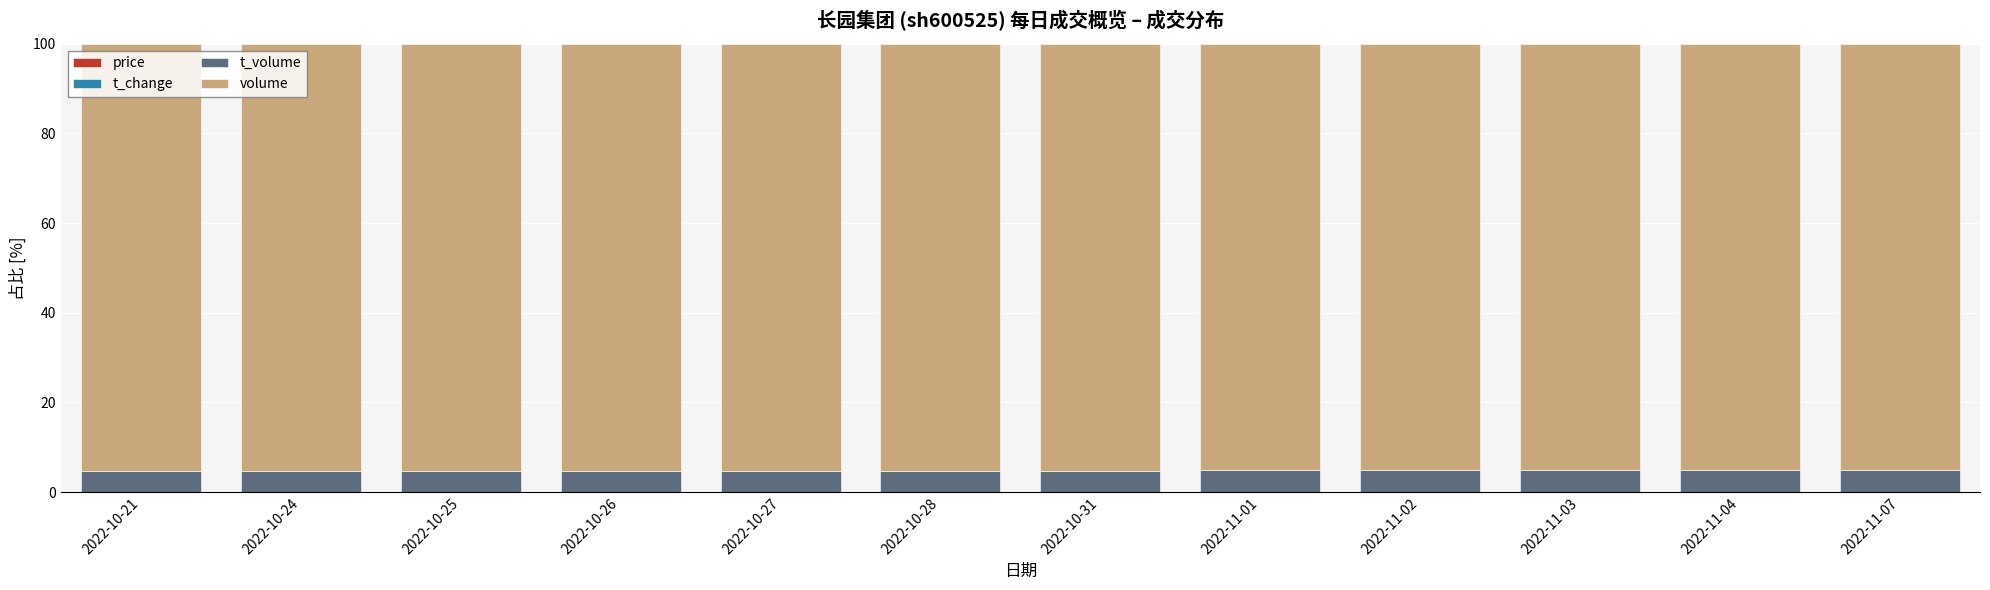

Does the chart contain stacked bars?

Yes